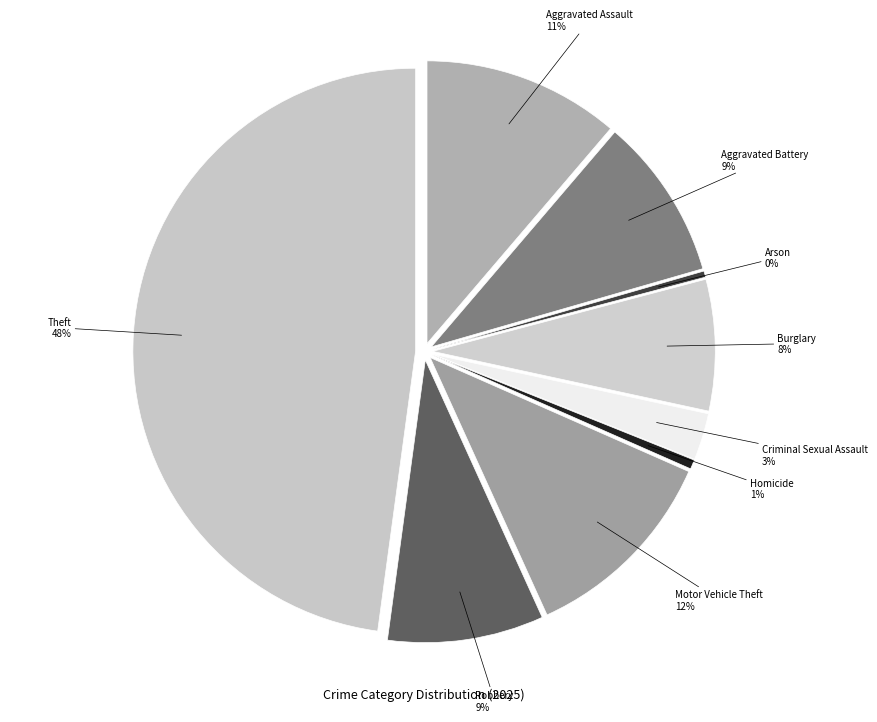

To the nearest percent, what is the difference between the Criminal Sexual Assault and Robbery slice percentages?

6%